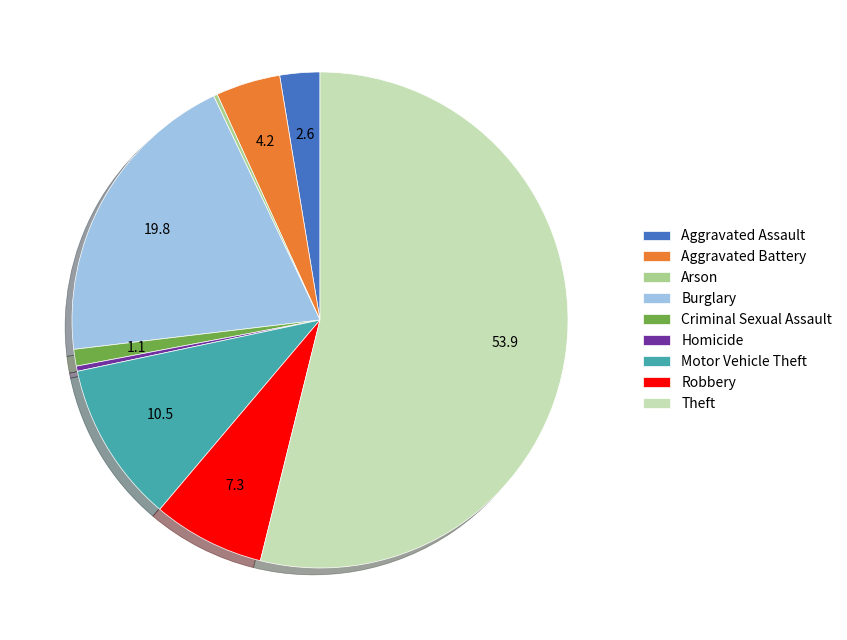

Which slice represents more than half of the pie?

Theft